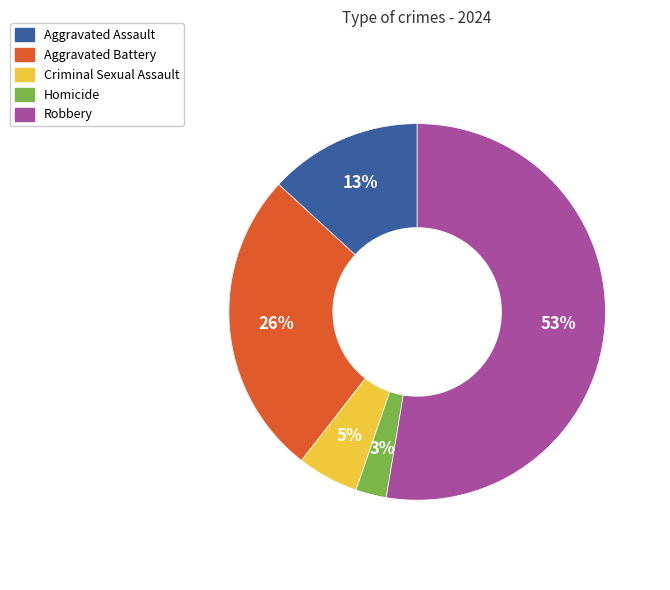

Count the number of slices in the pie.

5